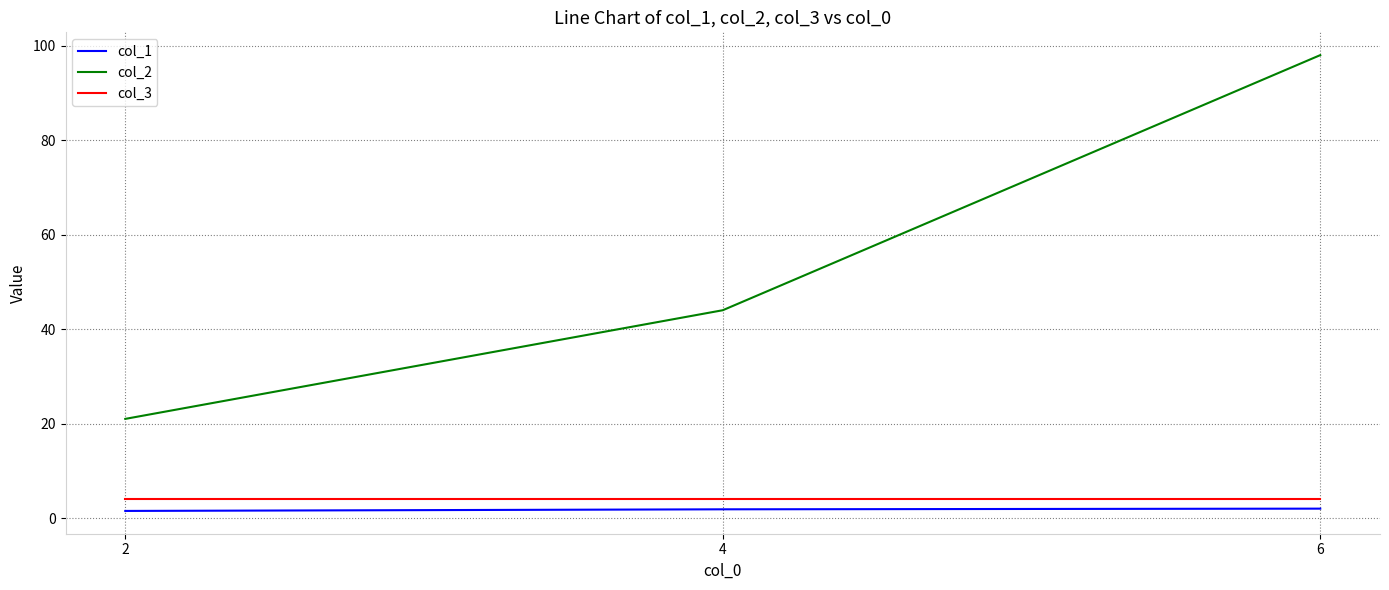

Which series has the largest range (max minus min)?

col_2